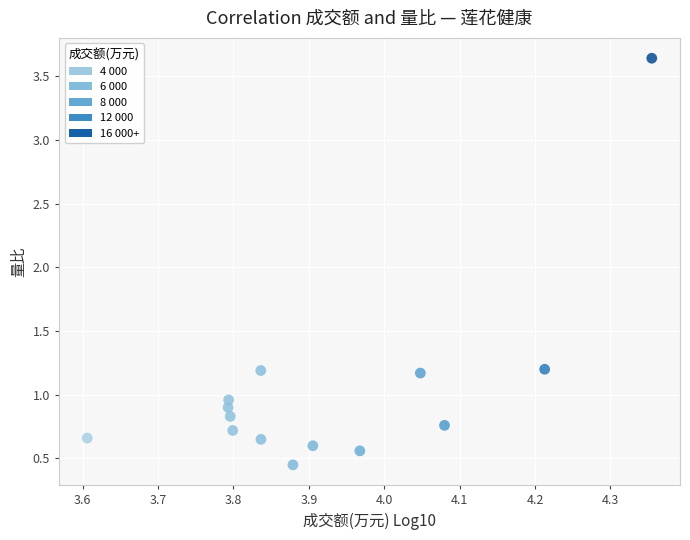

What is the range of Y values (max minus min)?

3.2